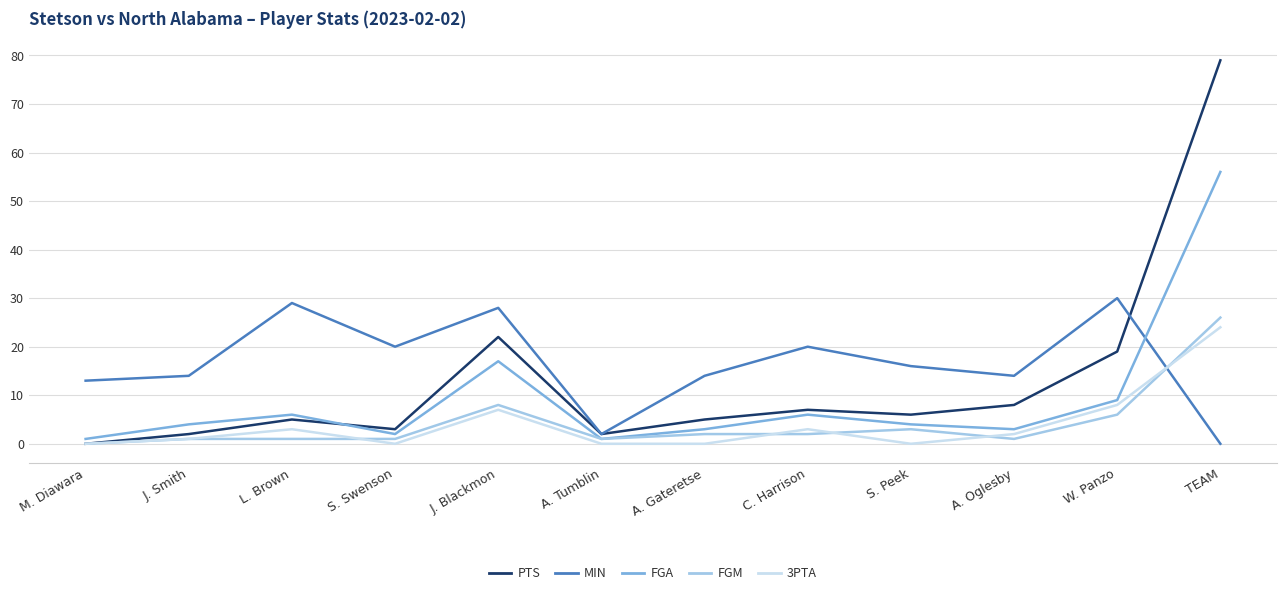

Reading left to right, transcribe all the data shown in this chart.

PTS: 0	2	5	3	22	2	5	7	6	8	19	79
MIN: 13	14	29	20	28	2	14	20	16	14	30	0
FGA: 1	4	6	2	17	1	3	6	4	3	9	56
FGM: 0	1	1	1	8	1	2	2	3	1	6	26
3PTA: 0	1	3	0	7	0	0	3	0	2	8	24